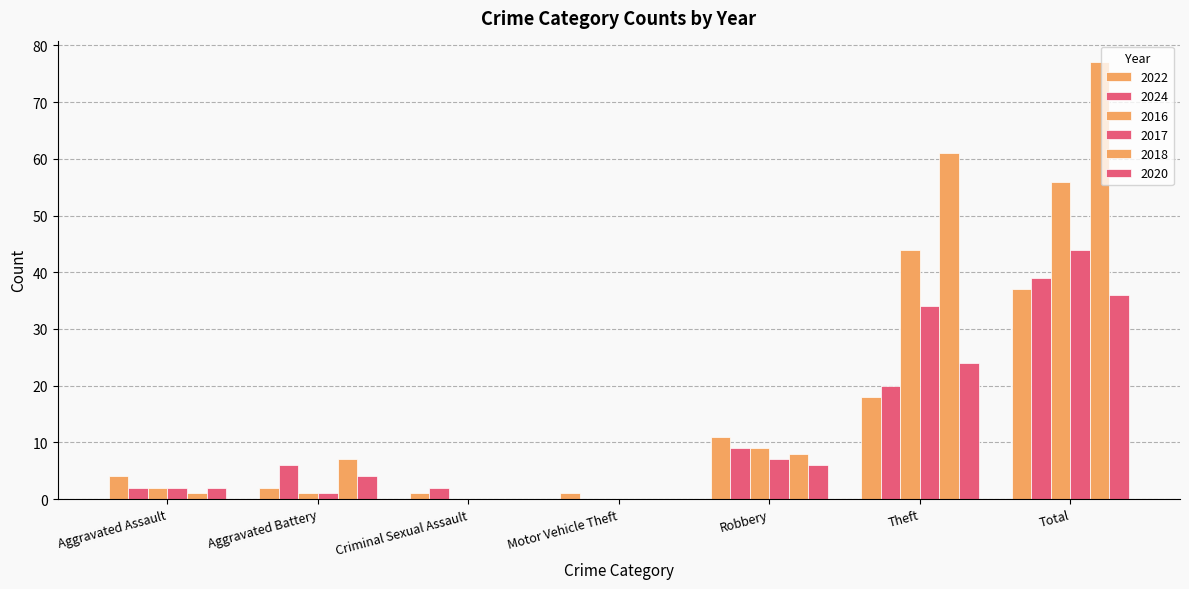

What is the total value across all series at Aggravated Battery?

21